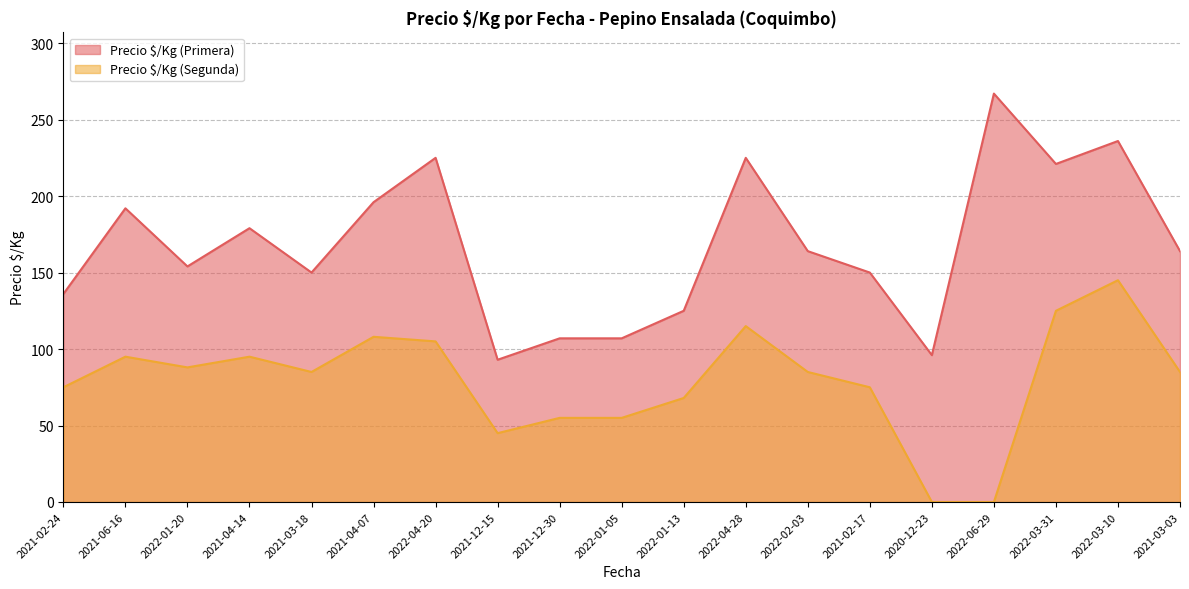

What is the difference between the maximum and second lowest values in the Precio $/Kg (Primera) series?

171